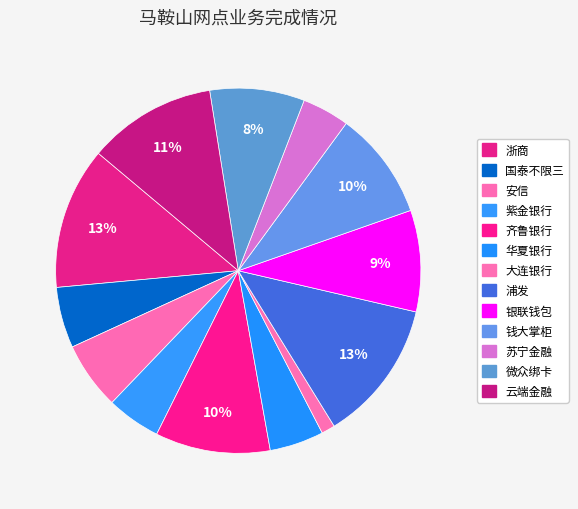

True or false: 云端金融 accounts for 25% of the total.

False